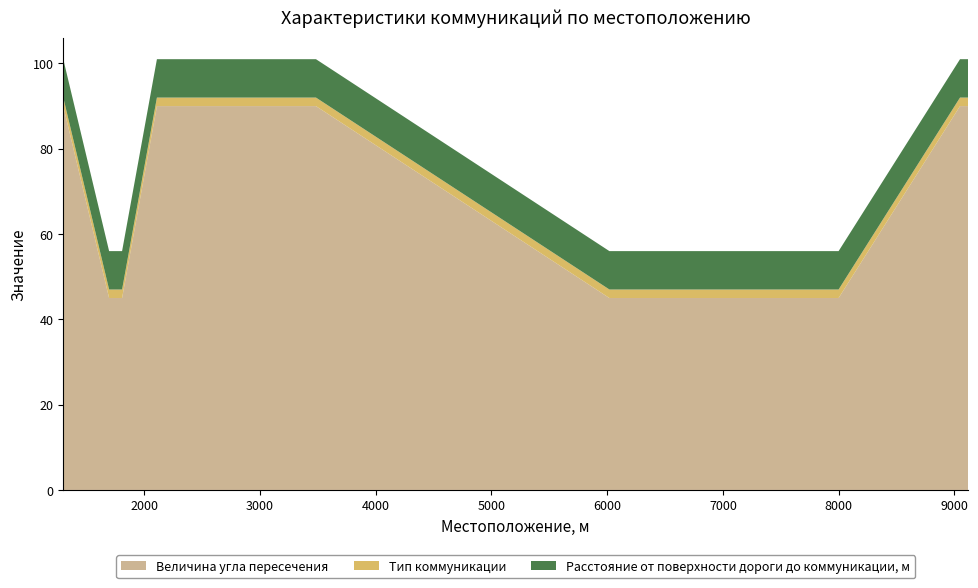

Reading left to right, transcribe all the data shown in this chart.

Величина угла пересечения: 90	45	45	90	90	90	45	45	45	90	90
Тип коммуникации: 2	2	2	2	2	2	2	2	2	2	2
Расстояние от поверхности дороги до коммуникации, м: 9	9	9	9	9	9	9	9	9	9	9